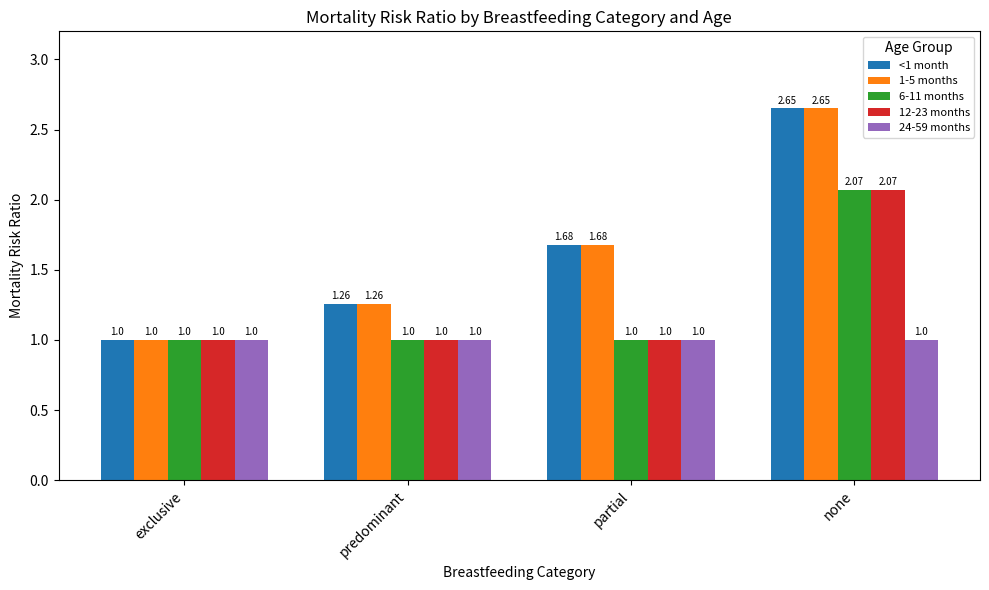

What is the value of the <1 month bar at the 1st from the left?

1.0